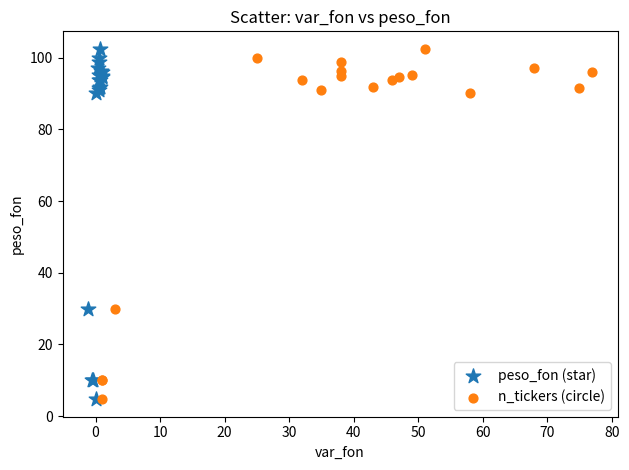

What are all the series names shown in the legend?

peso_fon (star), n_tickers (circle)